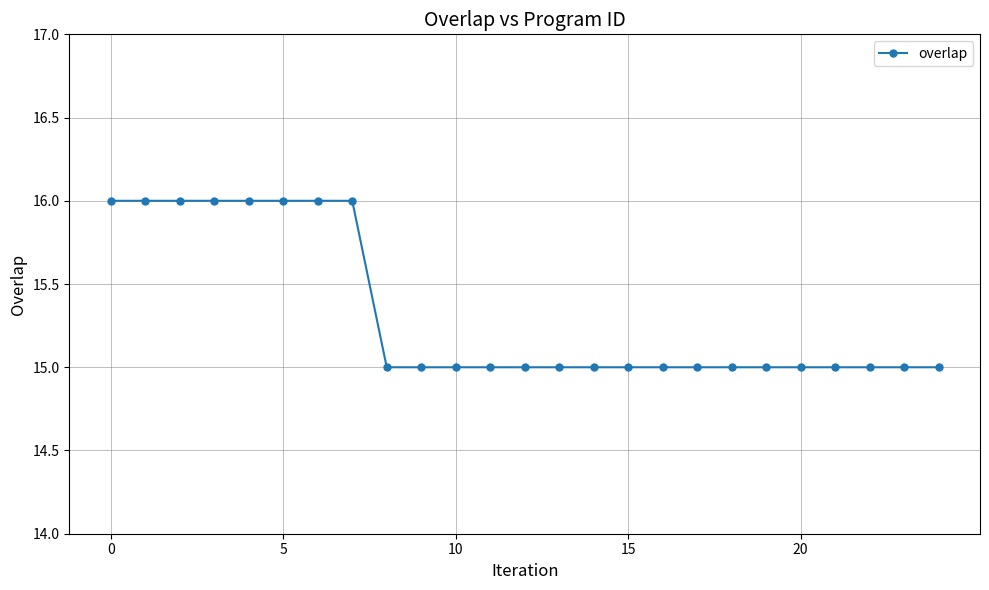

What is the value of the 10th point from the left?

15